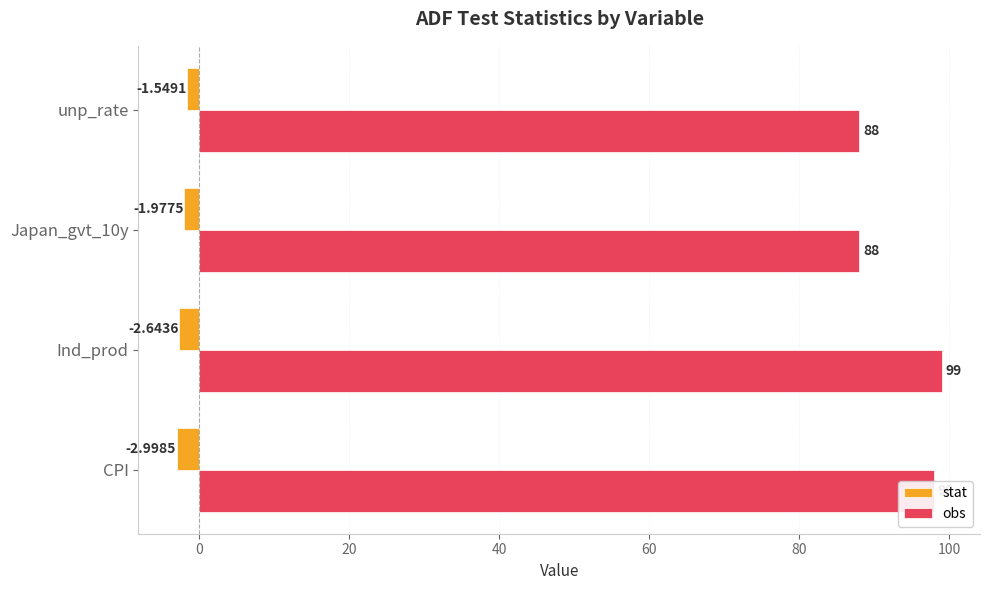

What is the difference between the obs values at Ind_prod and unp_rate?

11.0